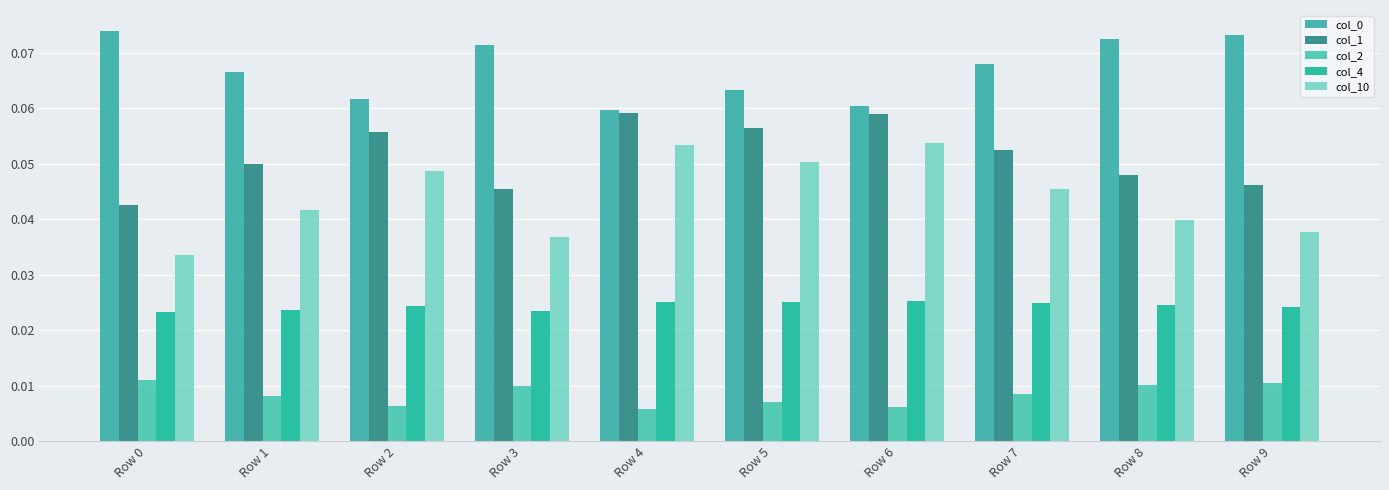

What is the spread (max minus min) of values at Row 5?

0.1